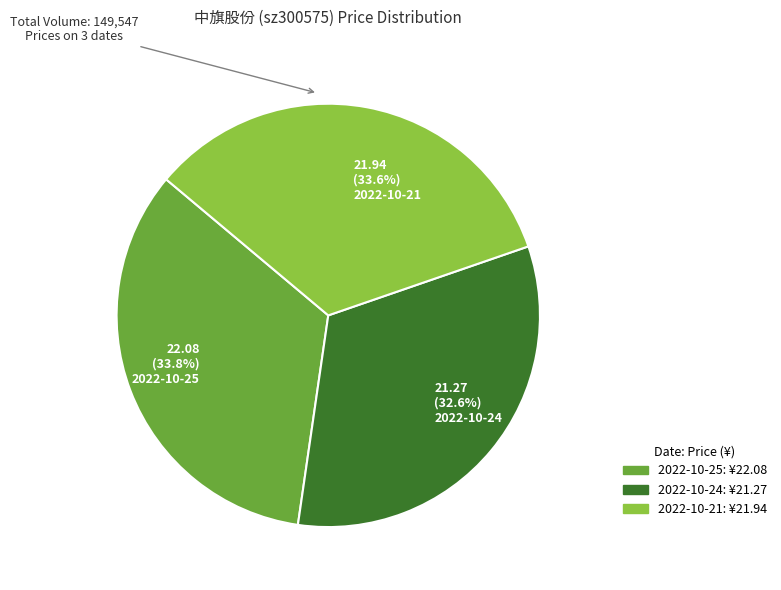

Does 21.94 (33.6%) 2022-10-21 account for over 50% of the chart?

No